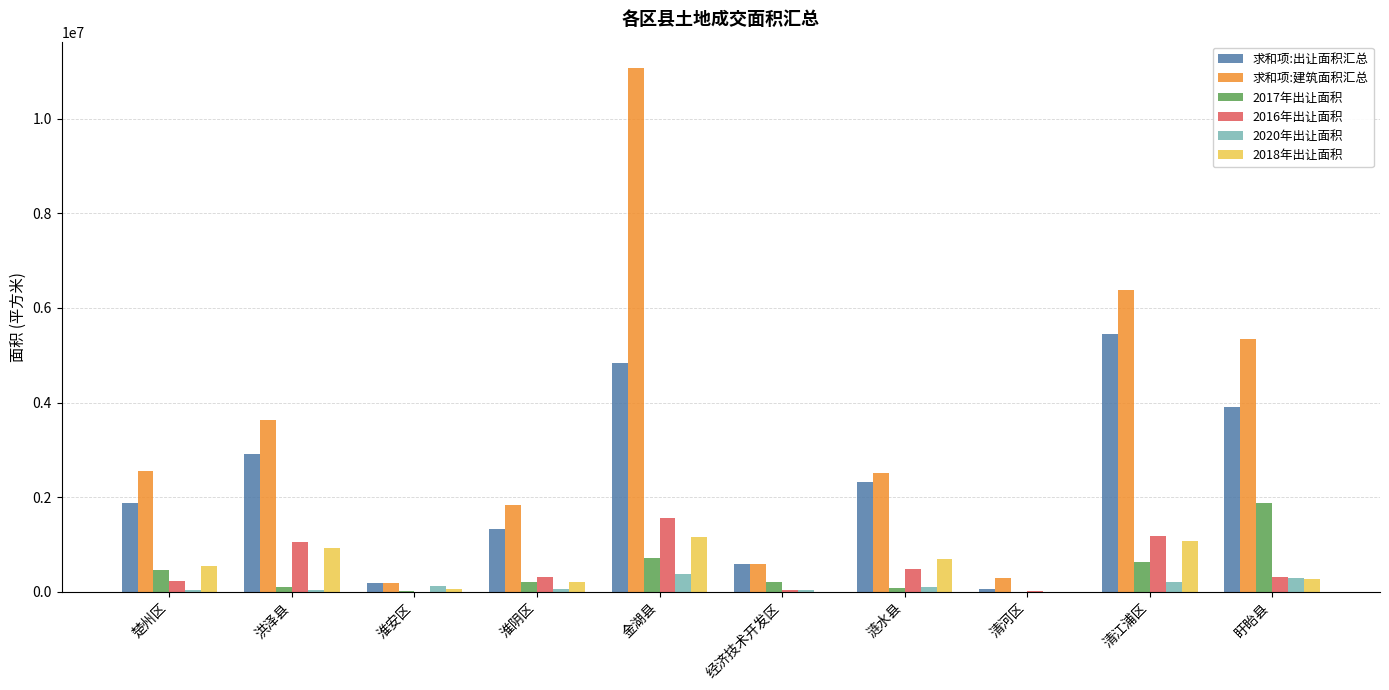

What is the sum of all 求和项:建筑面积汇总 values?

34400591.1